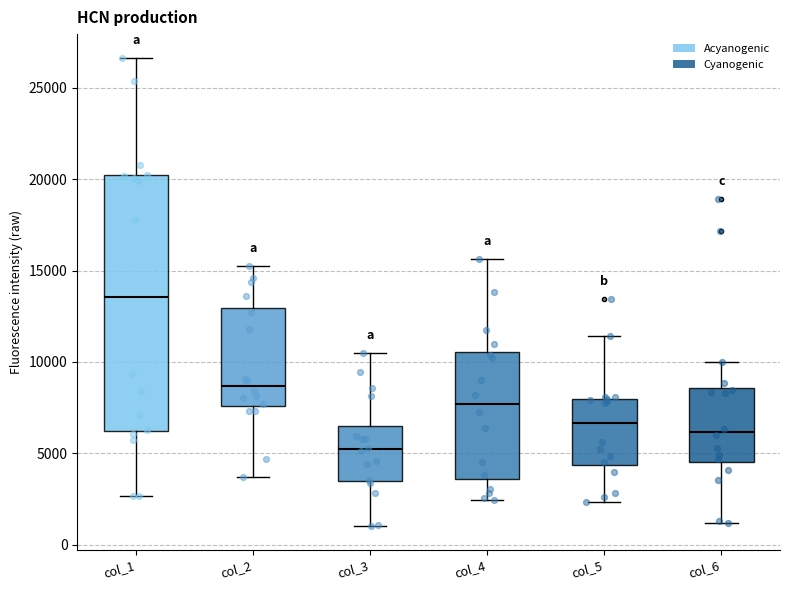

Reading left to right, read every box against the y-axis: the position of its median line, the range the box covers, and the ends of its whiskers. The values are not printed on the chart, so give them approximately, as read against the axis.

col_1: median 13500, box 6000 to 20000, whiskers 2500 to 26500
col_2: median 8500, box 7500 to 13000, whiskers 3500 to 15000
col_3: median 5000, box 3500 to 6500, whiskers 1000 to 10500
col_4: median 7500, box 3500 to 10500, whiskers 2500 to 15500
col_5: median 6500, box 4500 to 8000, whiskers 2500 to 11500
col_6: median 6000, box 4500 to 8500, whiskers 1000 to 10000